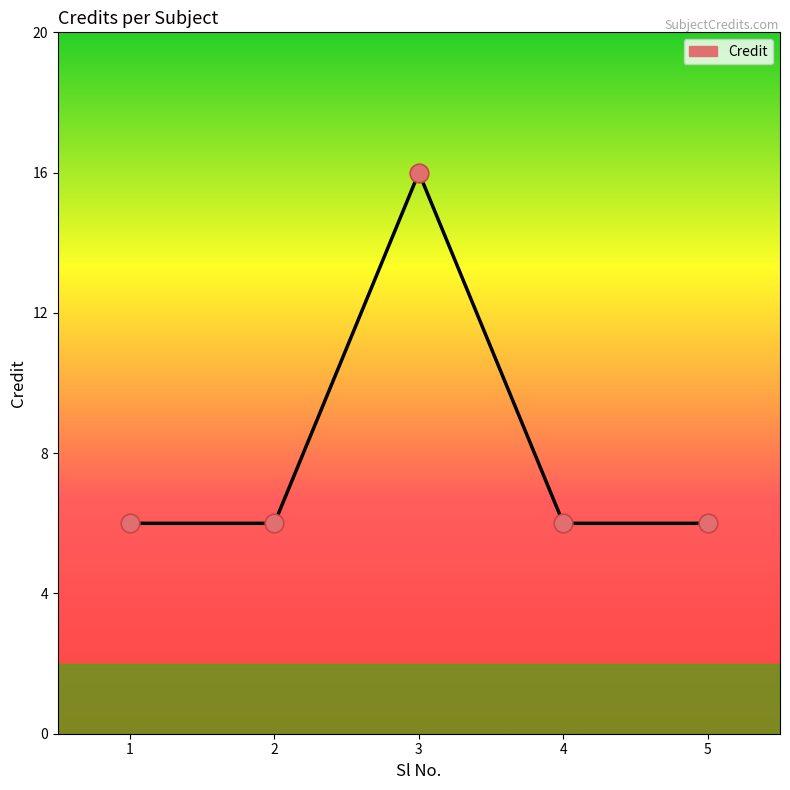

Approximately how many times larger is the value at 4 compared to 3?

0.4